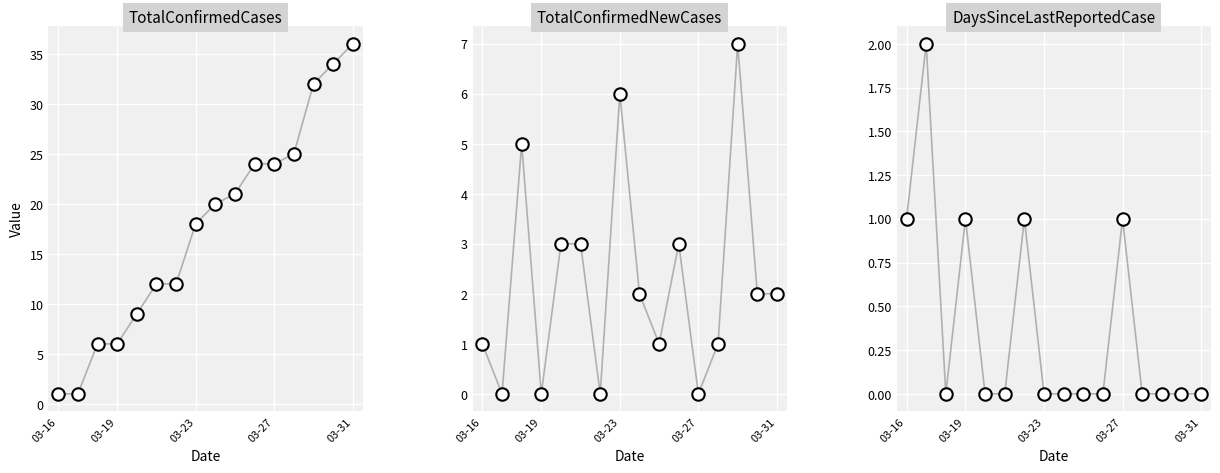

What are all the series names shown in the legend?

TotalConfirmedCases, TotalConfirmedNewCases, DaysSinceLastReportedCase